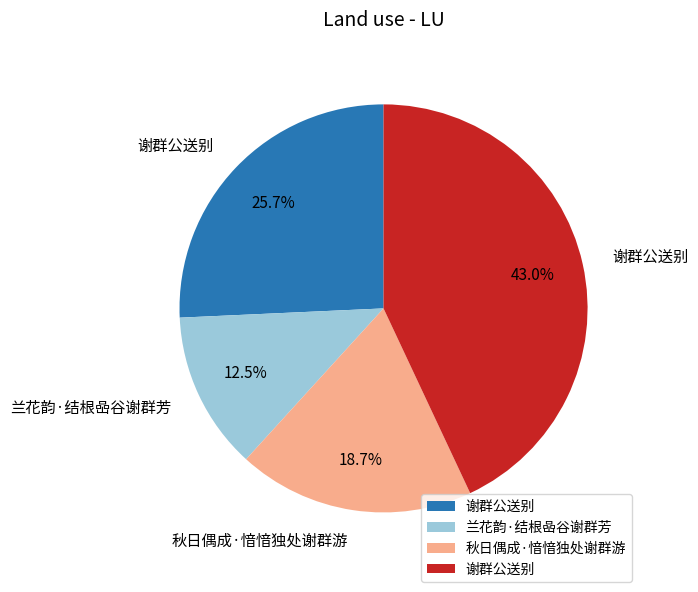

Count the number of slices in the pie.

4